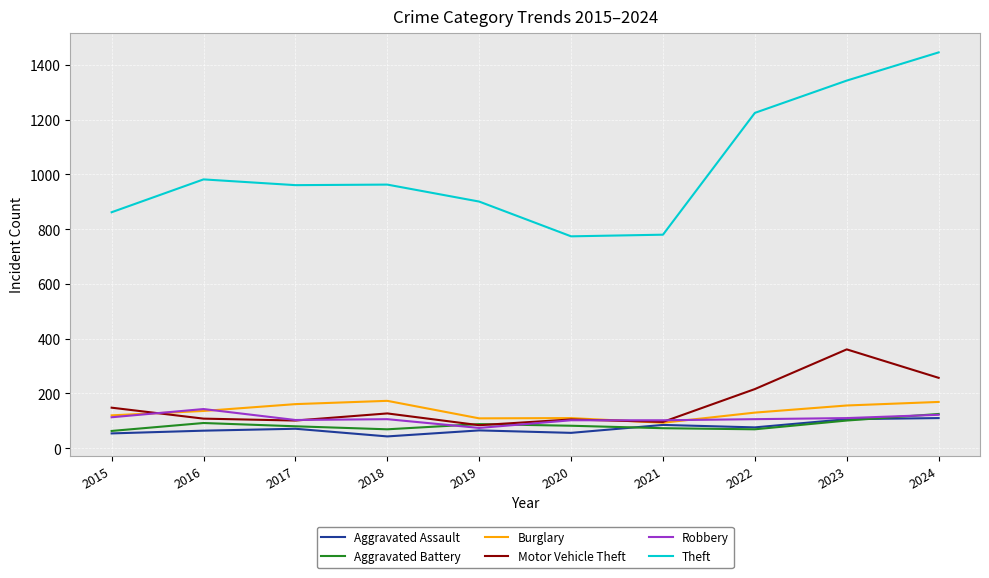

The Robbery series shows 102 at 2021. True or false?

True